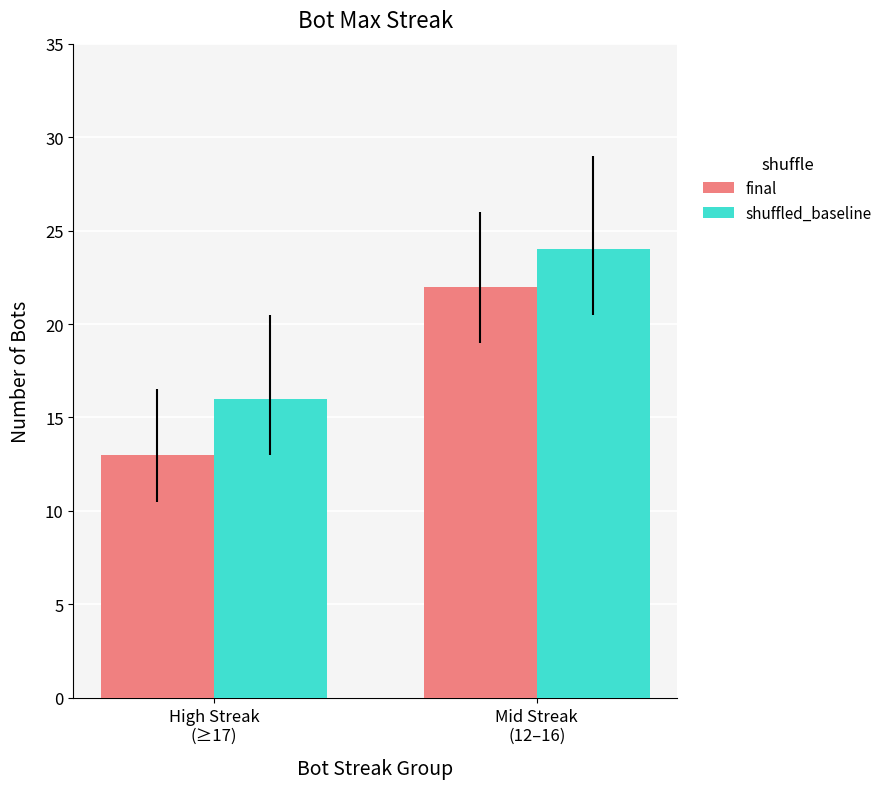

Which series has the largest total across all categories?

shuffled_baseline